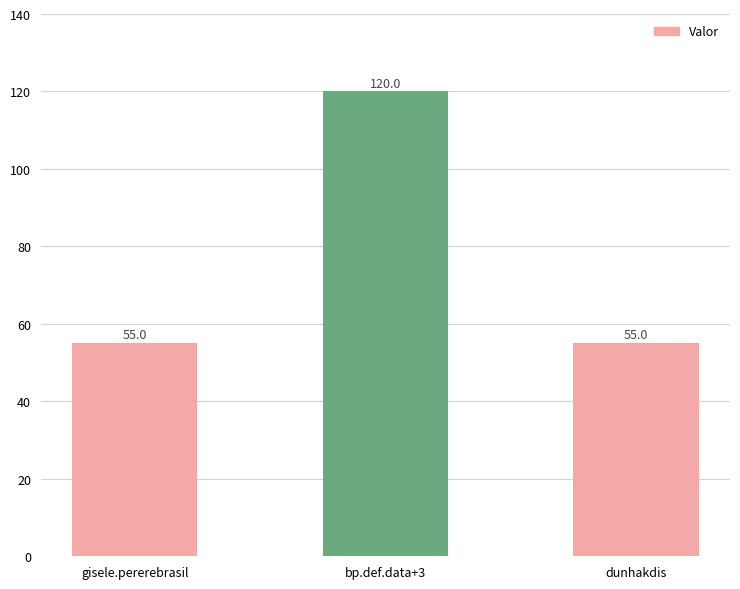

What is the ratio of the value at dunhakdis to the value at bp.def.data+3?

0.5